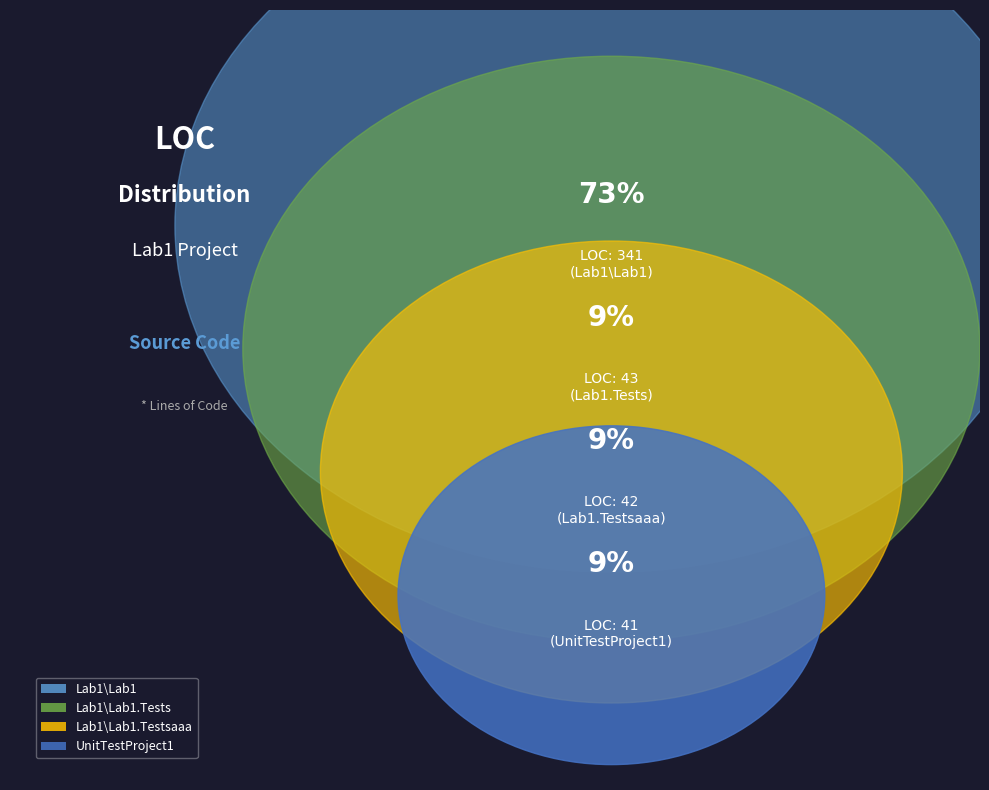

Rank the categories by value from highest to lowest.

Lab1\Lab1, Lab1\Lab1.Tests, Lab1\Lab1.Testsaaa, UnitTestProject1